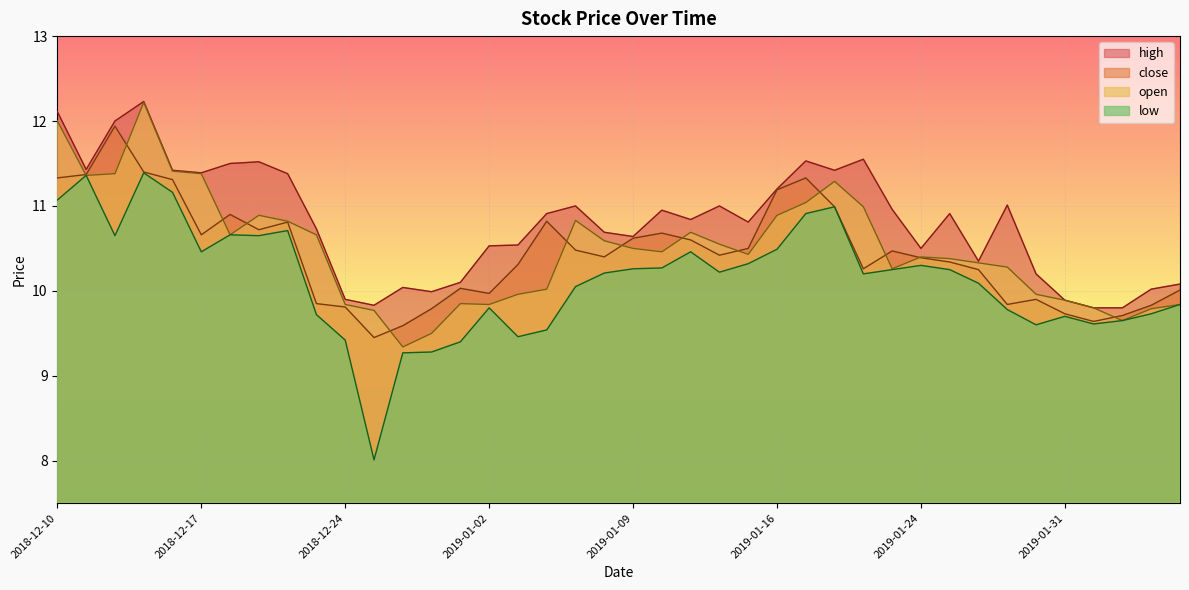

Reading left to right, transcribe all the data shown in this chart.

open: 12.0	11.4	11.4	12.2	11.4	11.4	10.7	10.9	10.8	10.7	9.8	9.8	9.3	9.5	9.8	9.8	10.0	10.0	10.8	10.6	10.5	10.5	10.7	10.6	10.4	10.9	11.0	11.3	11.0	10.3	10.4	10.4	10.3	10.3	10.0	9.9	9.8	9.7	9.8	9.8
high: 12.1	11.4	12.0	12.2	11.4	11.4	11.5	11.5	11.4	10.7	9.9	9.8	10.0	10.0	10.1	10.5	10.5	10.9	11.0	10.7	10.6	10.9	10.8	11.0	10.8	11.2	11.5	11.4	11.6	11.0	10.5	10.9	10.3	11.0	10.2	9.9	9.8	9.8	10.0	10.1
low: 11.1	11.4	10.7	11.4	11.2	10.5	10.7	10.7	10.7	9.7	9.4	8.0	9.3	9.3	9.4	9.8	9.5	9.5	10.1	10.2	10.3	10.3	10.5	10.2	10.3	10.5	10.9	11.0	10.2	10.2	10.3	10.2	10.1	9.8	9.6	9.7	9.6	9.7	9.7	9.8
close: 11.3	11.4	11.9	11.4	11.3	10.7	10.9	10.7	10.8	9.8	9.8	9.4	9.6	9.8	10.0	10.0	10.3	10.8	10.5	10.4	10.6	10.7	10.6	10.4	10.5	11.2	11.3	11.0	10.3	10.5	10.4	10.3	10.2	9.8	9.9	9.7	9.6	9.7	9.8	10.0